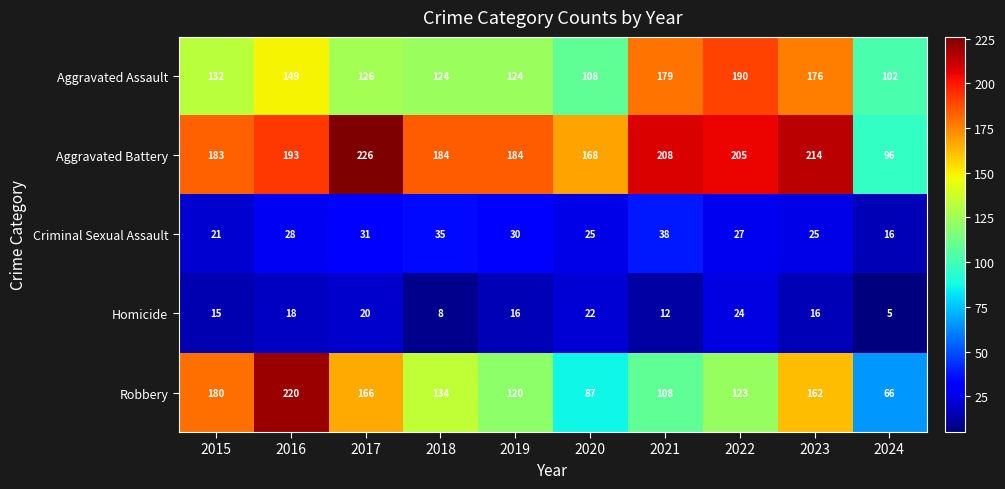

Which category has the highest value across all series?

2017